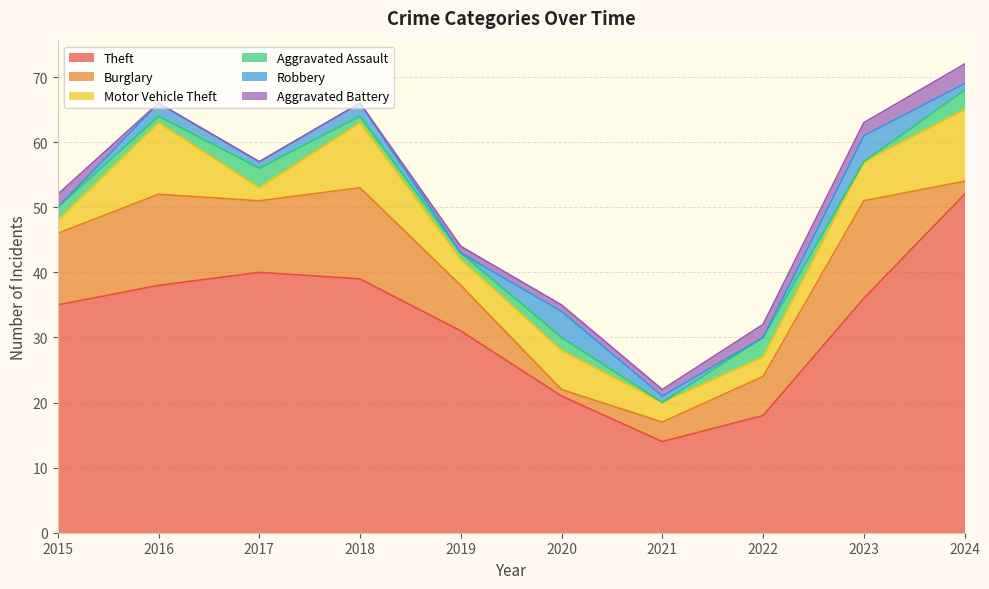

How many Motor Vehicle Theft values are between 3 and 10?

6